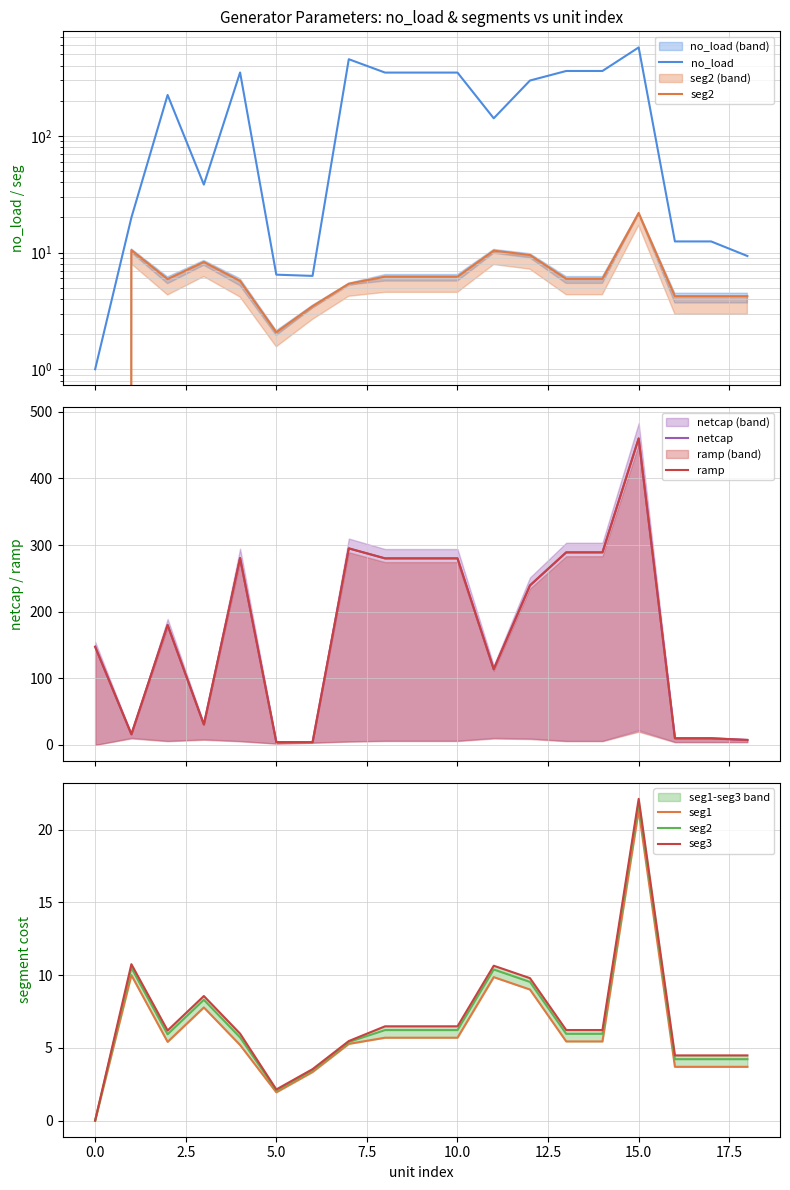

What is the spread (max minus min) of values at 11?

131.6